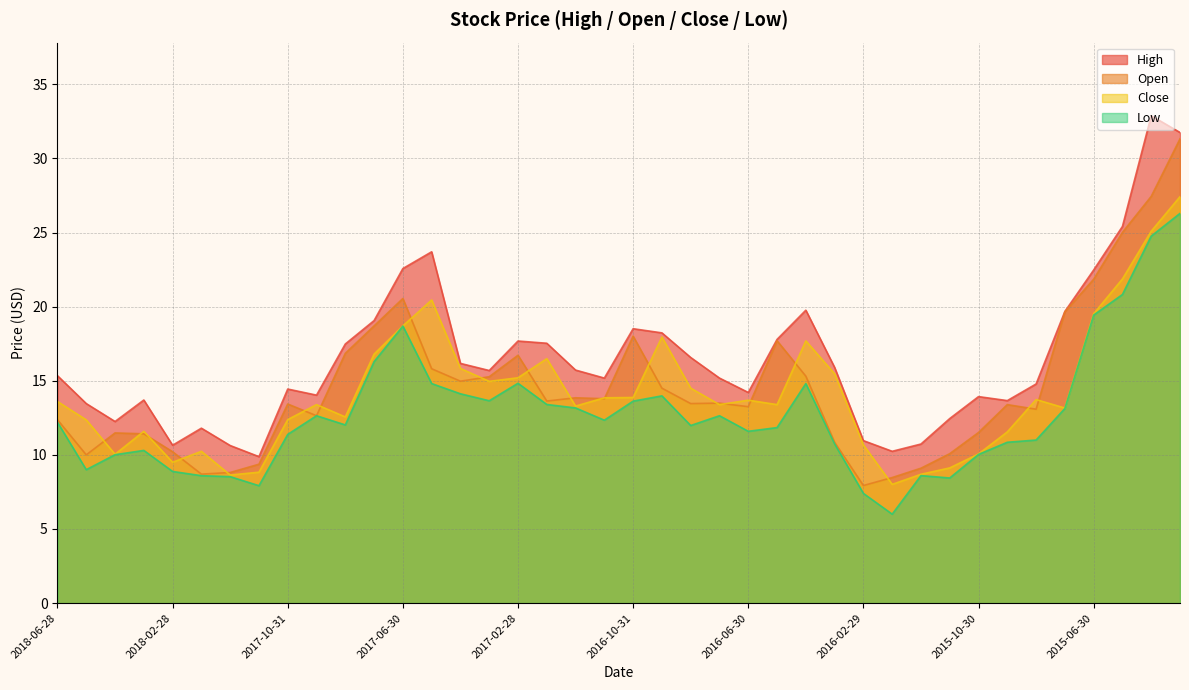

What is the label of the 25th point from the left?

2016-06-30